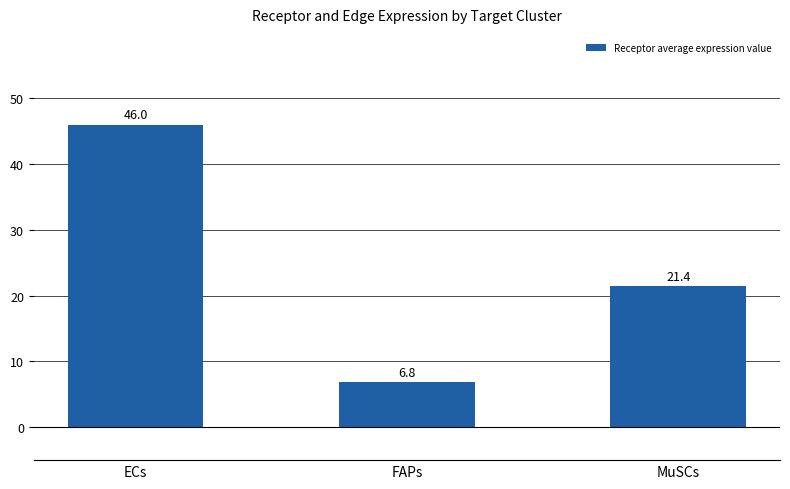

Reading right to left, transcribe all the data shown in this chart.

MuSCs=21.4	FAPs=6.8	ECs=46.0